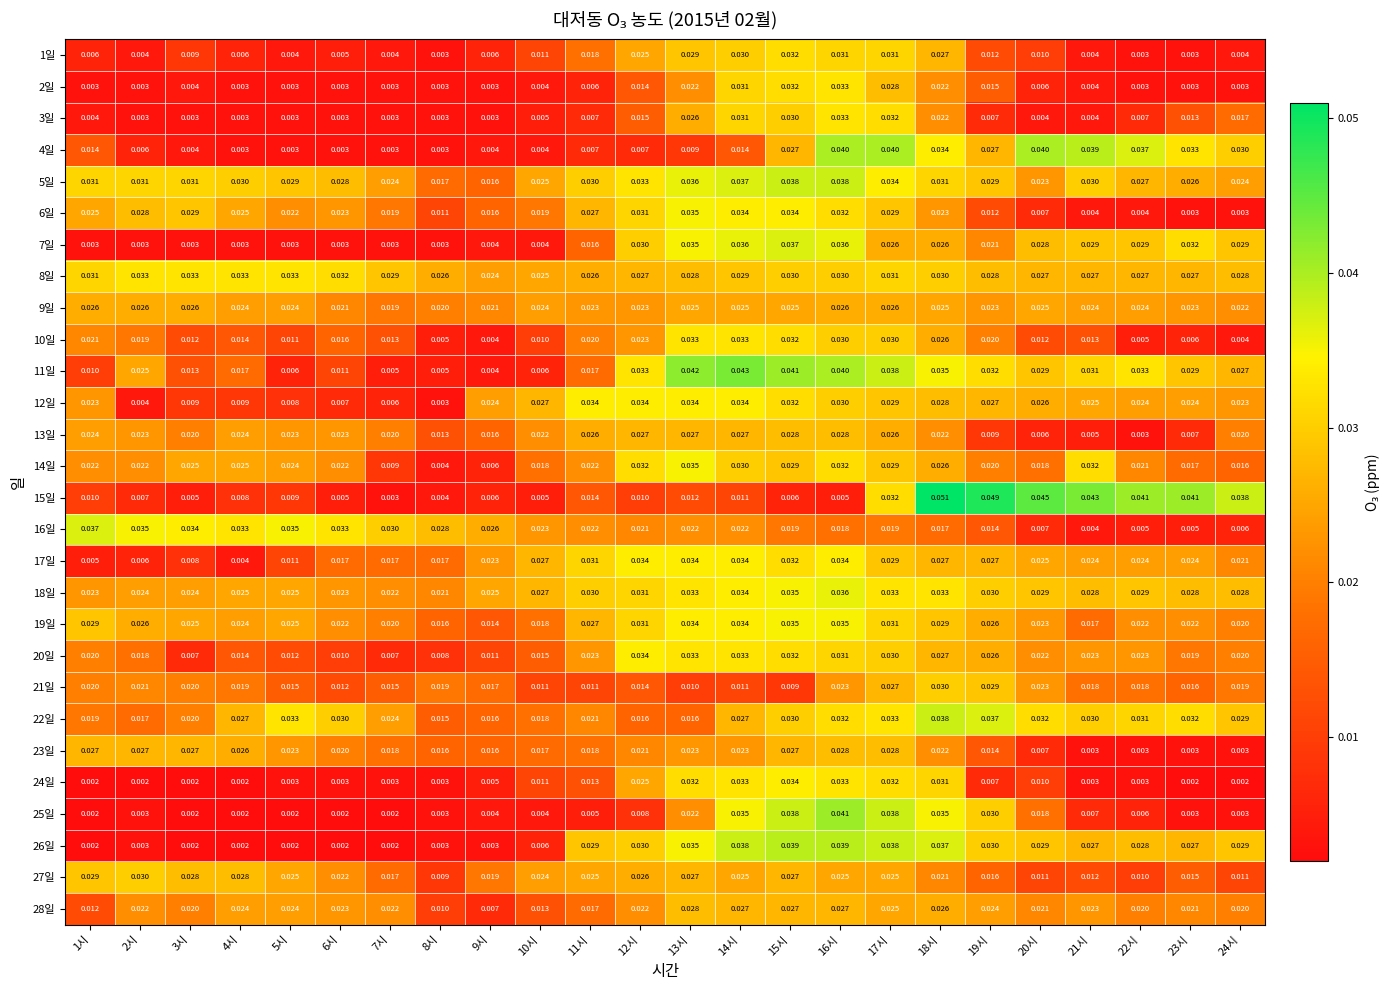

Is the value of 9일 at 16시 greater than the value of 27일 at 21시?

Yes